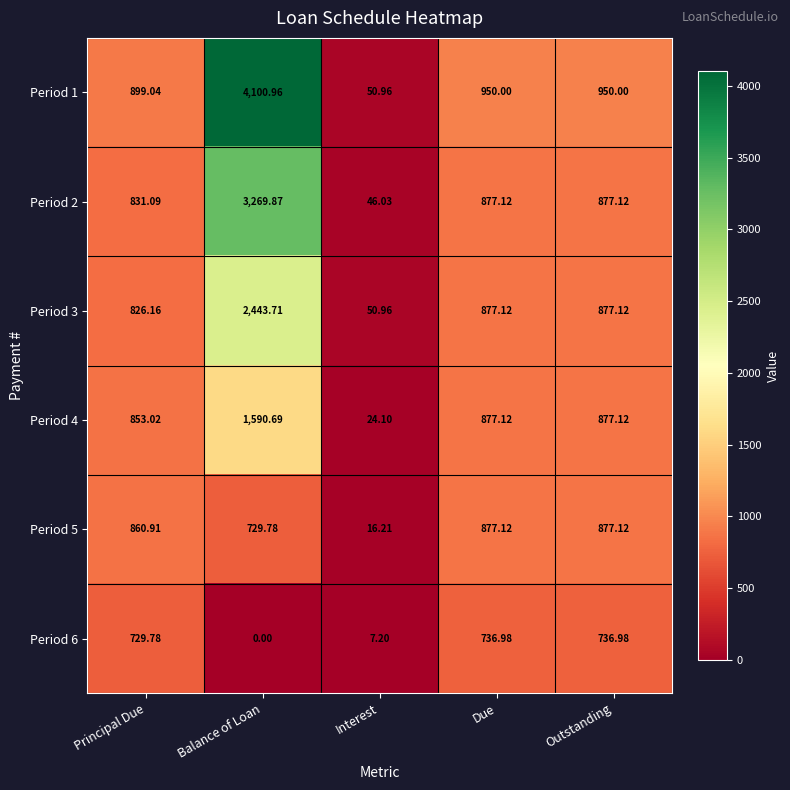

Rank the series by their average value, from highest to lowest.

Period 1, Period 2, Period 3, Period 4, Period 5, Period 6